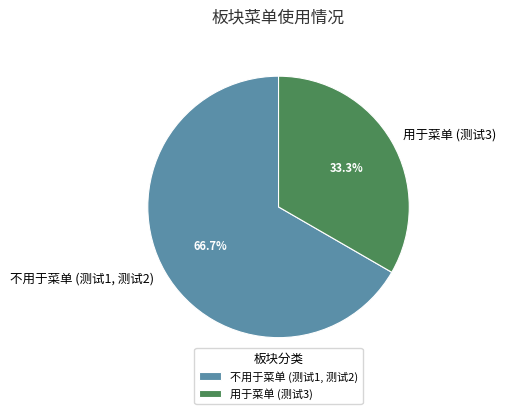

How many segments does this pie chart have?

2